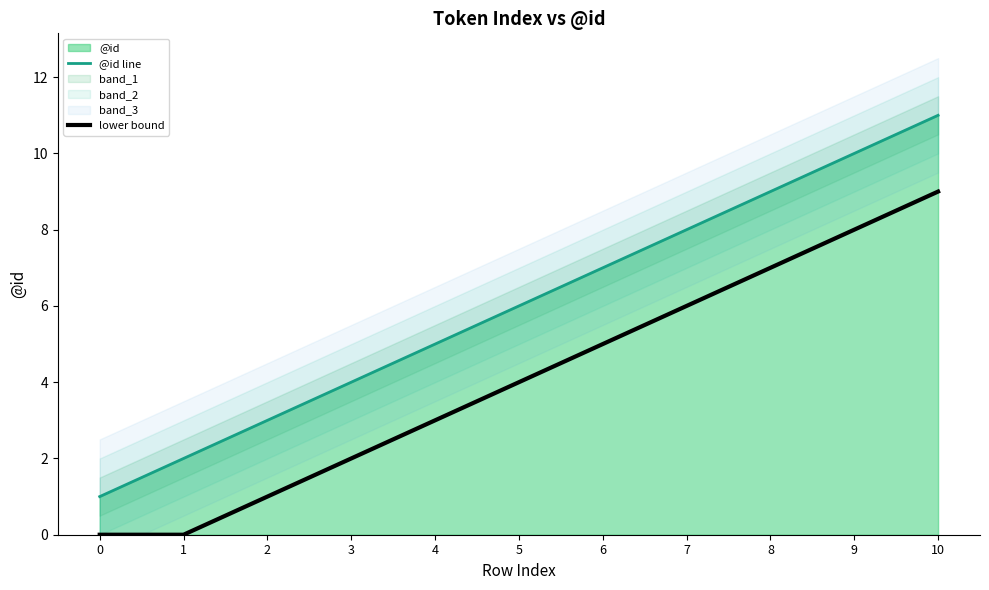

Where is @id line nearest to the value 6?

5